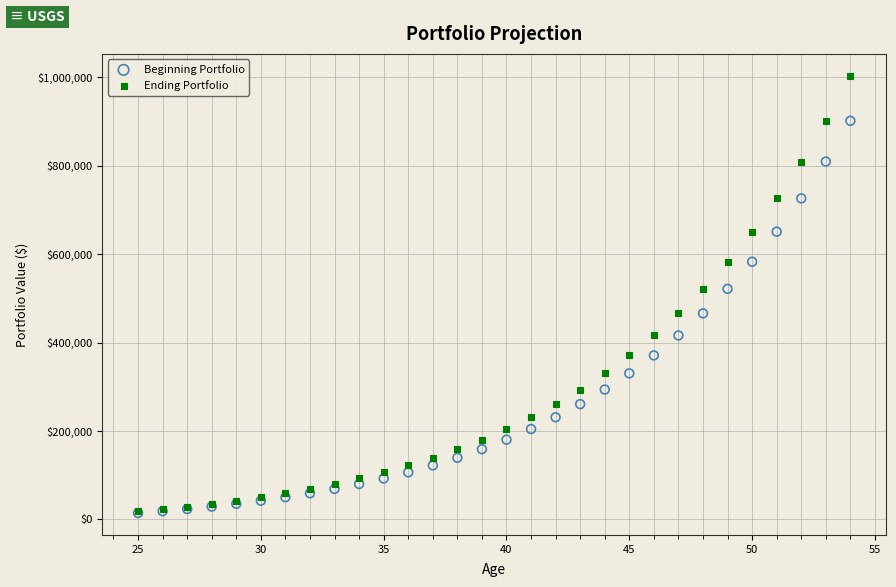

What are all the series names shown in the legend?

Beginning Portfolio, Ending Portfolio